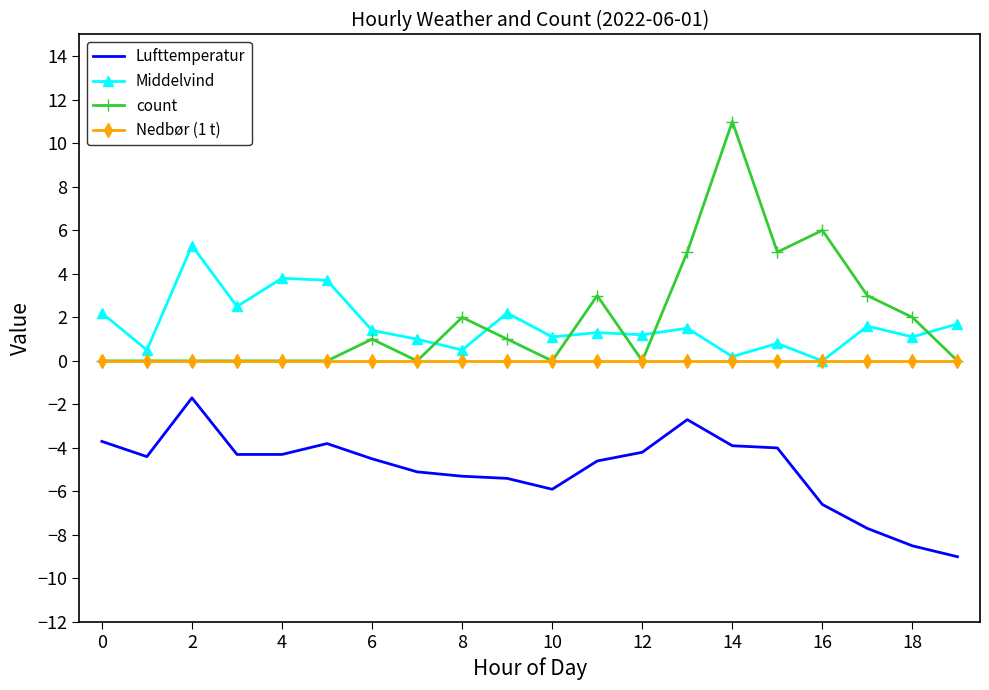

True or false: count and Lufttemperatur cross at least once.

False